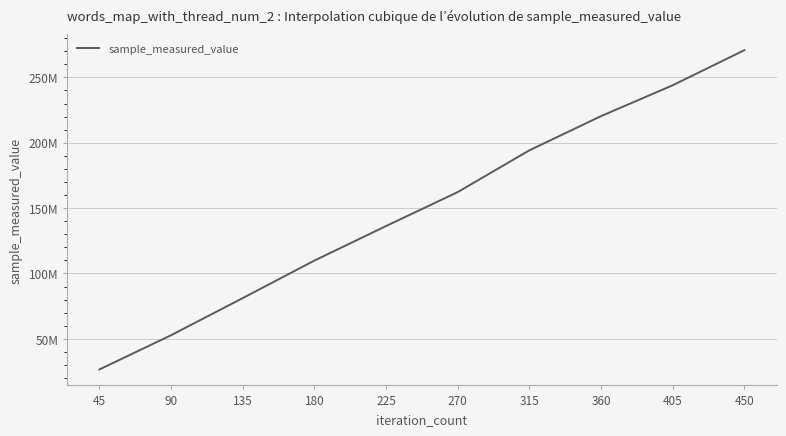

What is the minimum value shown in the chart?

26599741